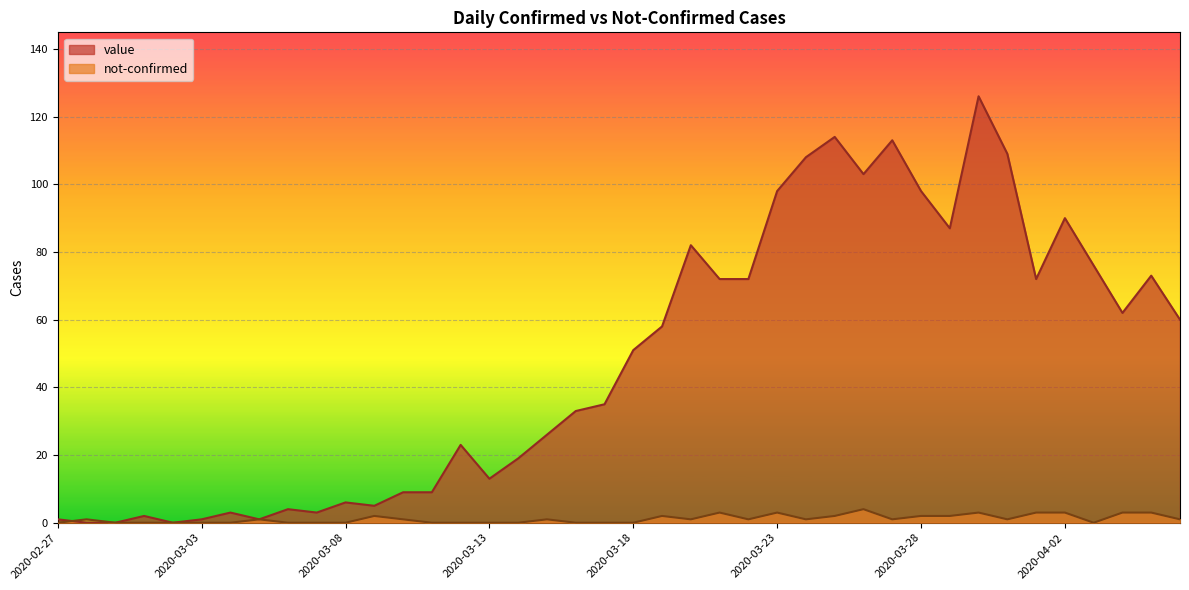

Which category has the highest value in the value series?

2020-03-30